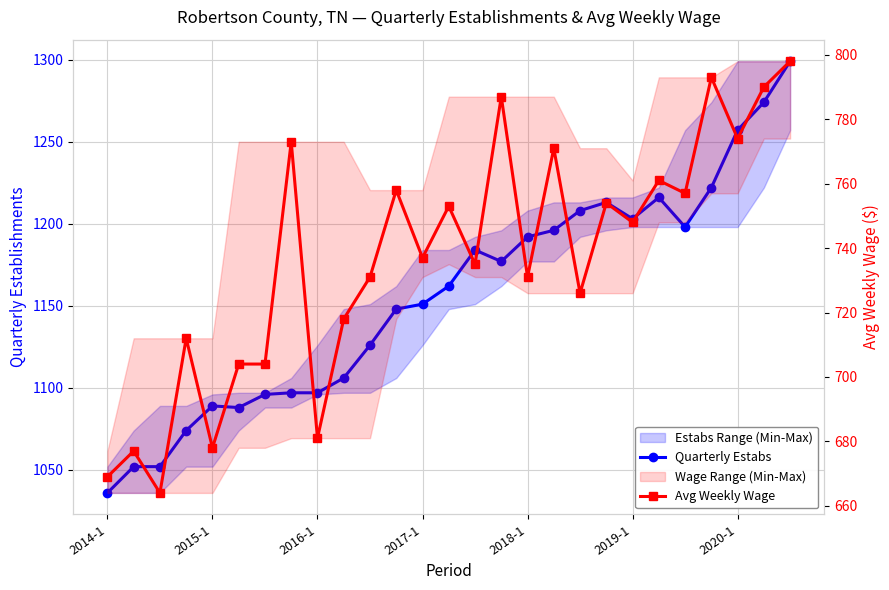

Rank the series by their maximum value, from highest to lowest.

Quarterly Estabs, Avg Weekly Wage